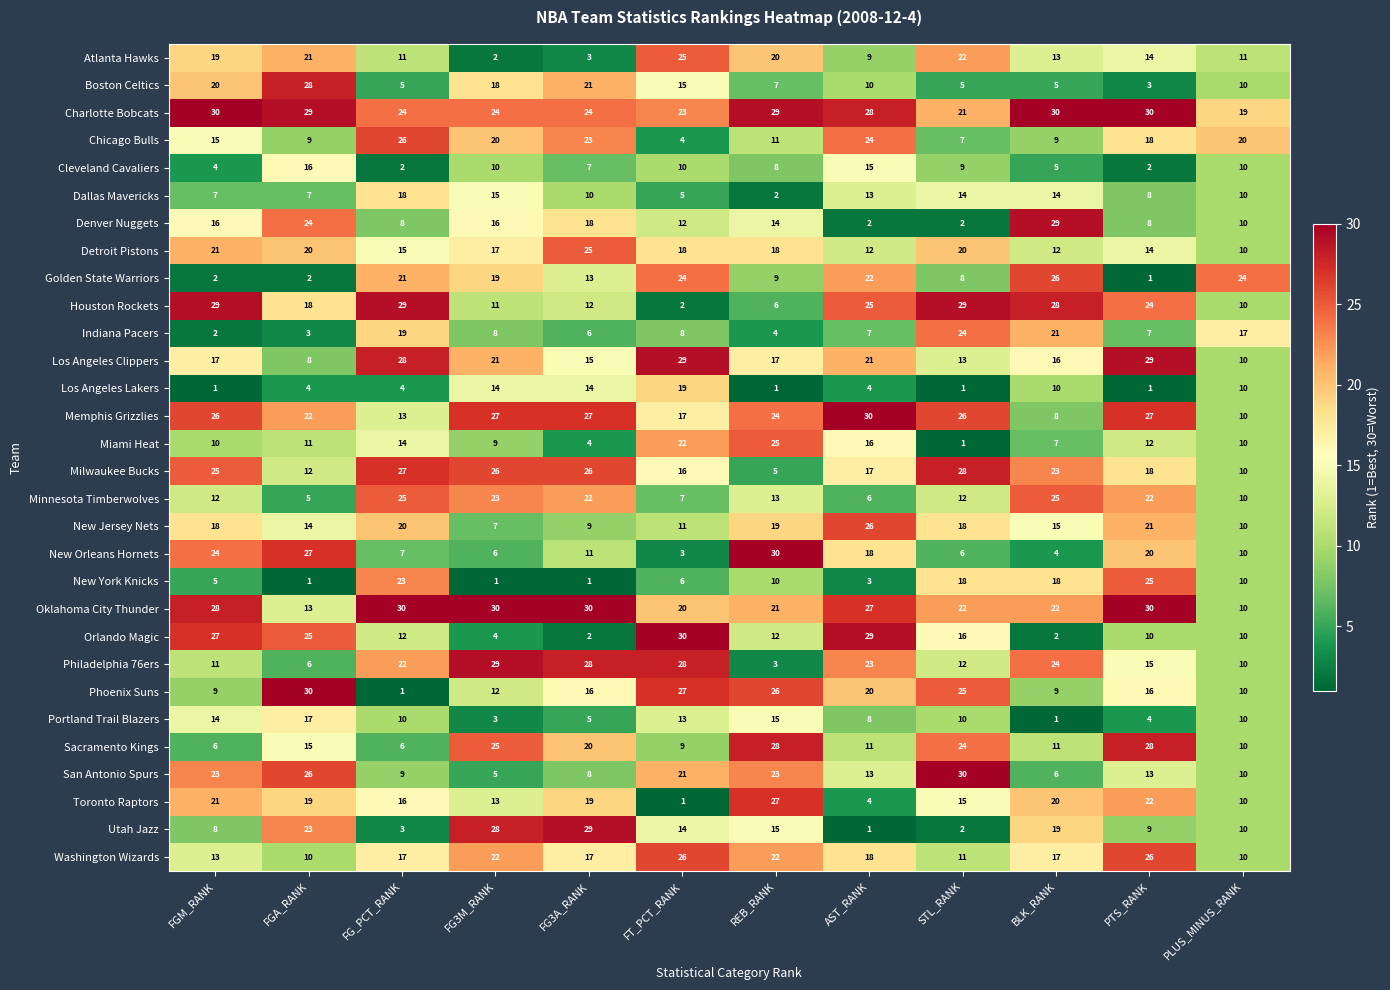

How many values in the Toronto Raptors series are below 19?

6